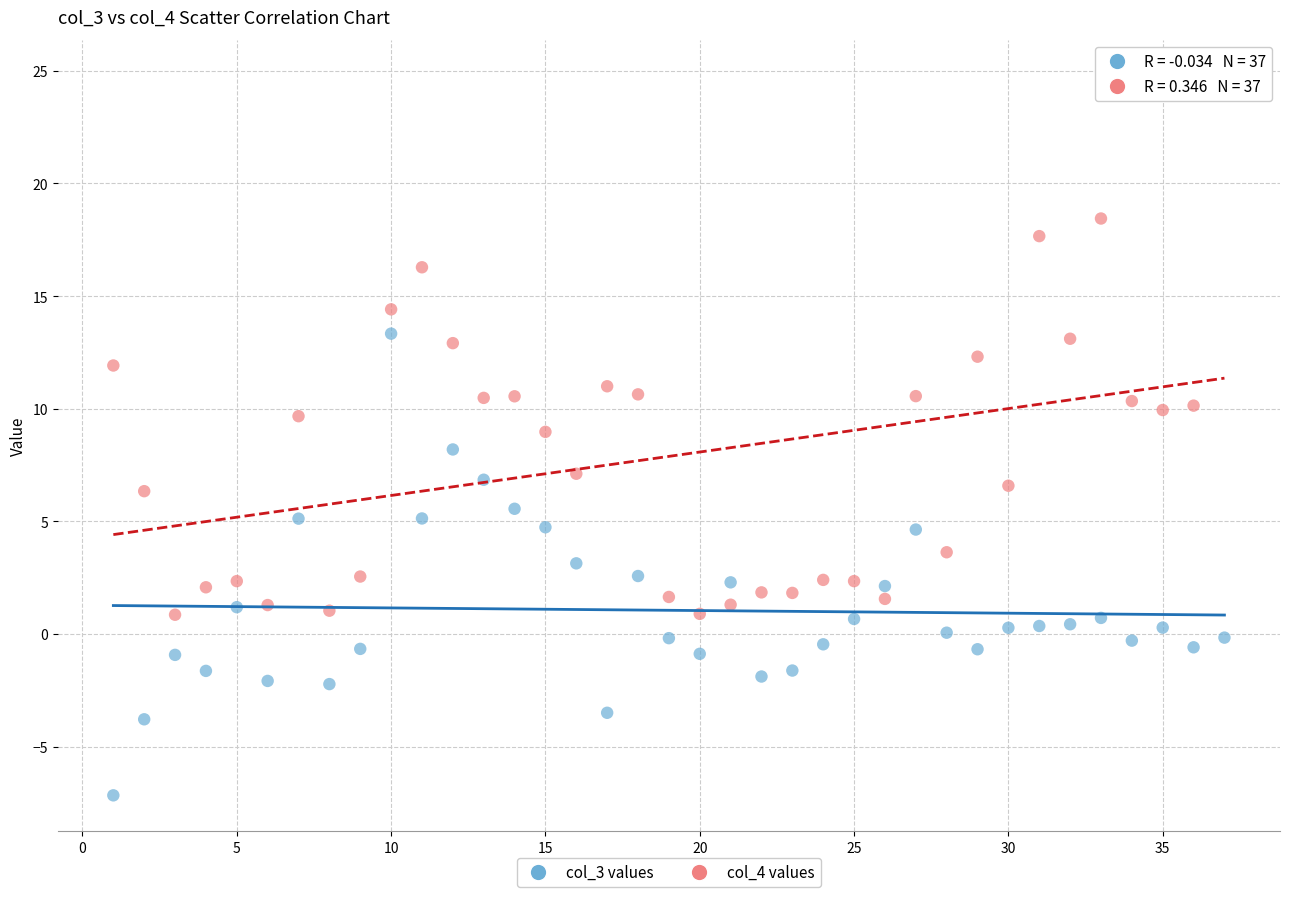

Which series reaches the minimum Y coordinate?

col_3 values